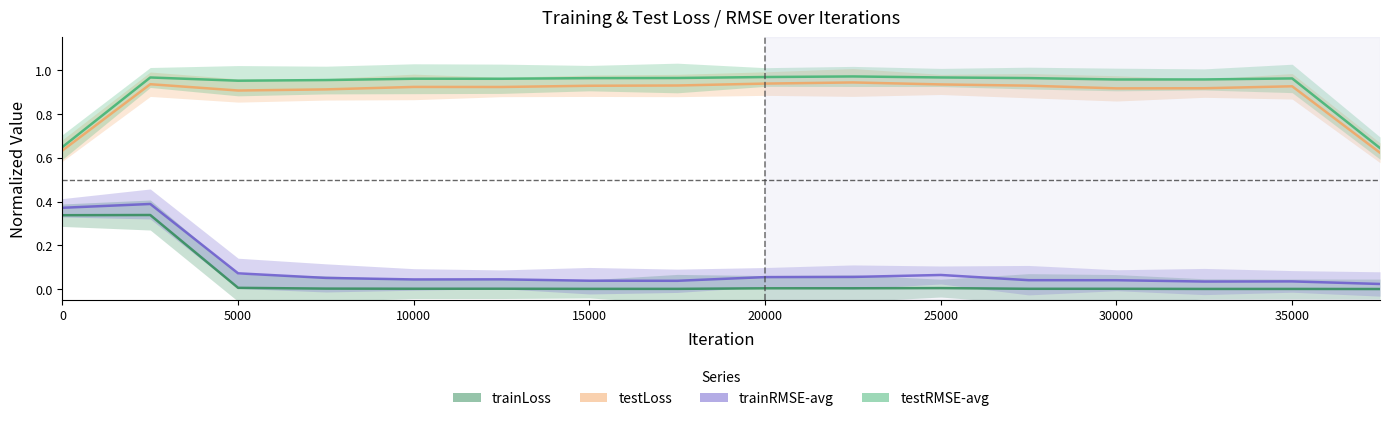

What are all the series names shown in the legend?

trainLoss, testLoss, trainRMSE-avg, testRMSE-avg